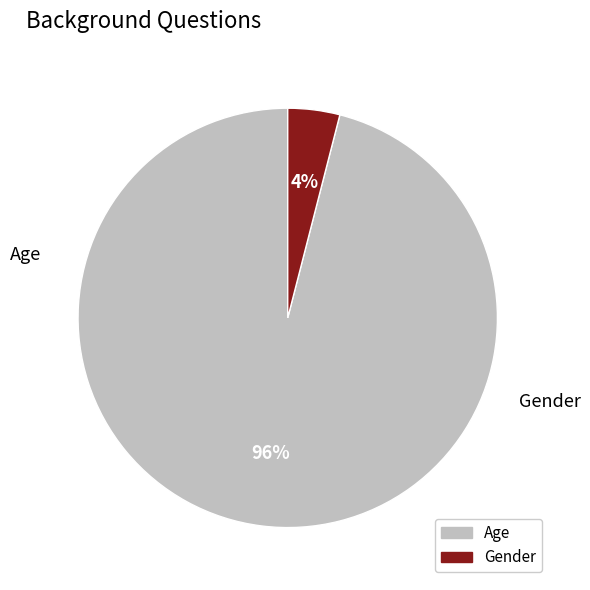

To the nearest percent, what is the difference between the Age and Gender slice percentages?

92%